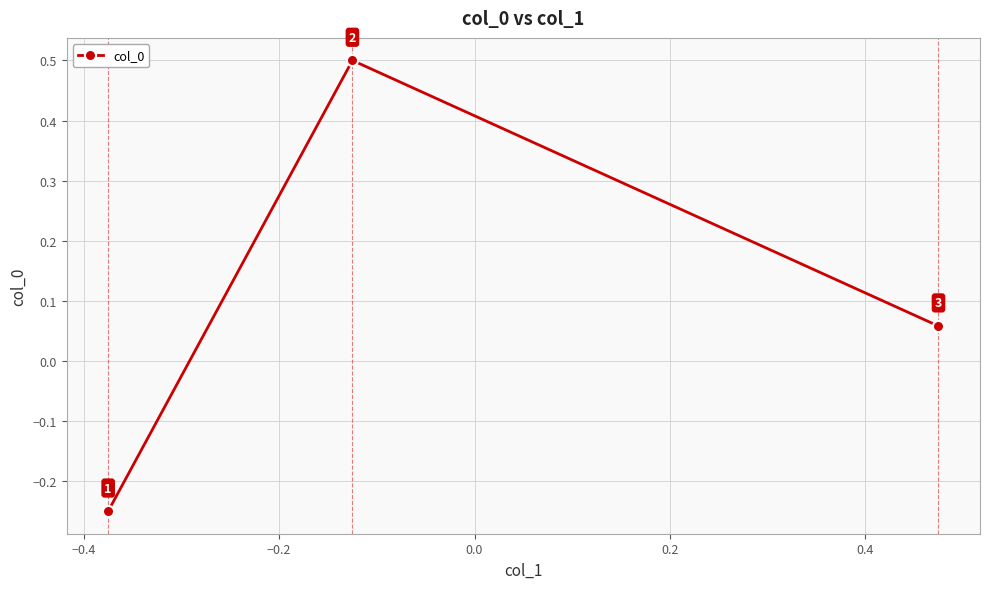

What is the value of the 2nd point from the left?

0.5